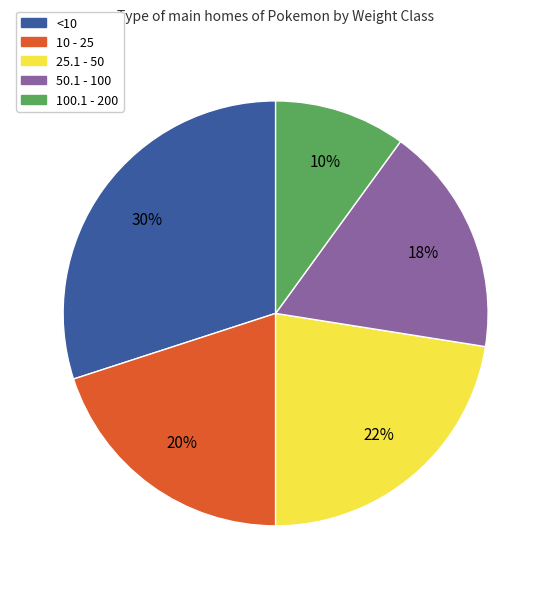

To the nearest percent, what is the difference between the largest and smallest slice percentages?

20%